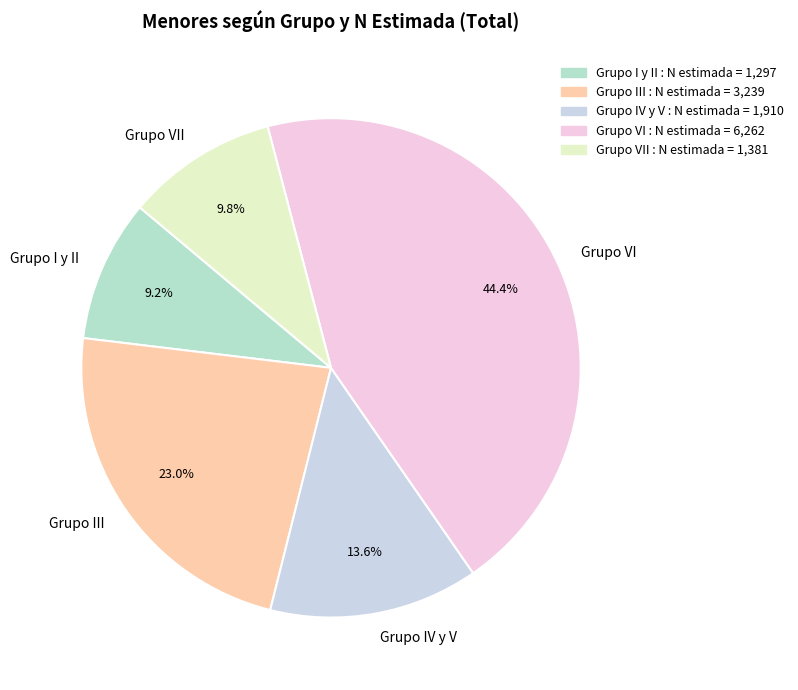

To the nearest percent, what portion does Grupo VII represent?

10%